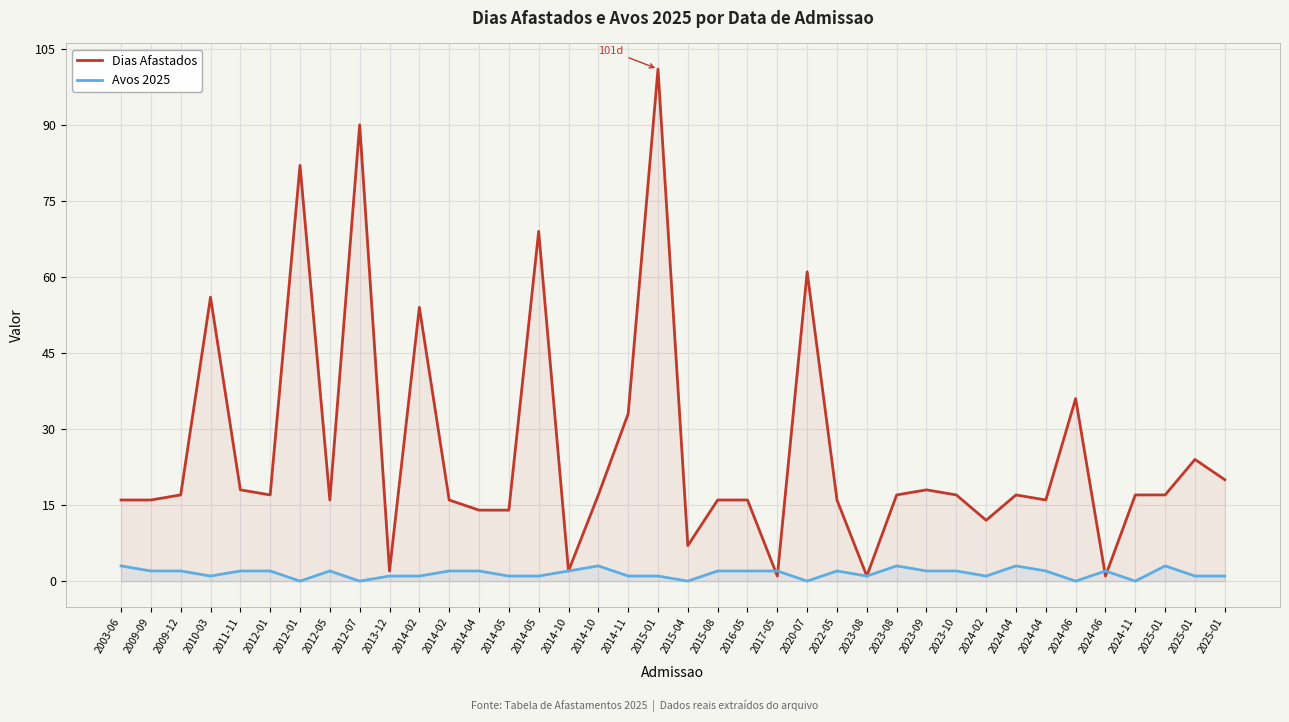

What are all the series names shown in the legend?

Dias Afastados, Avos 2025